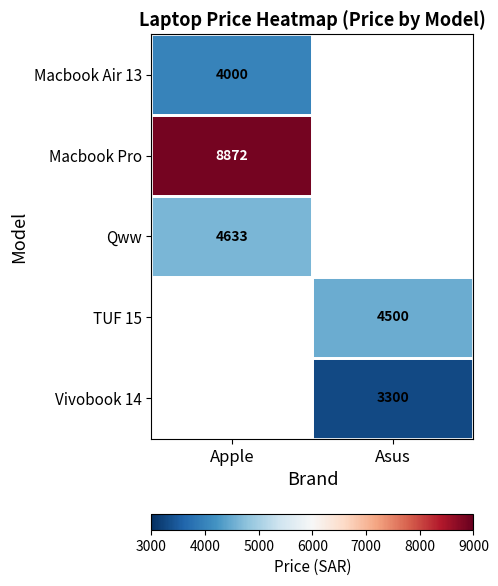

How many distinct data groups are displayed?

5